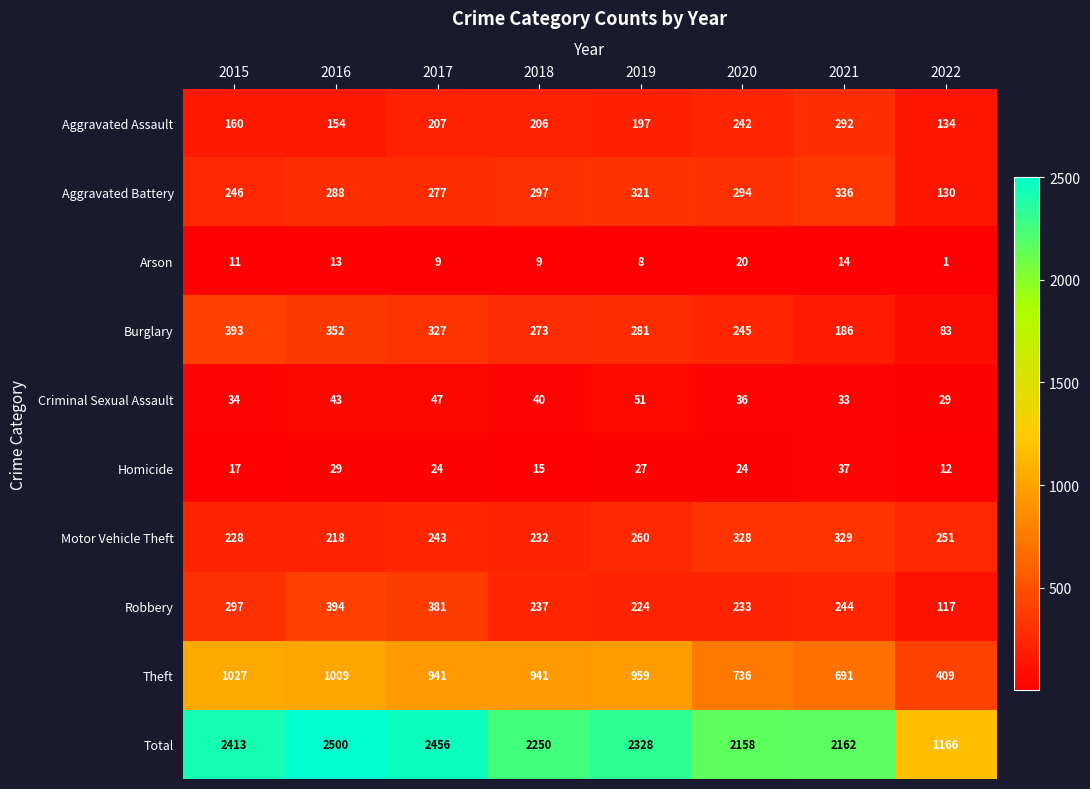

At which category is the sum across all series the highest?

2016